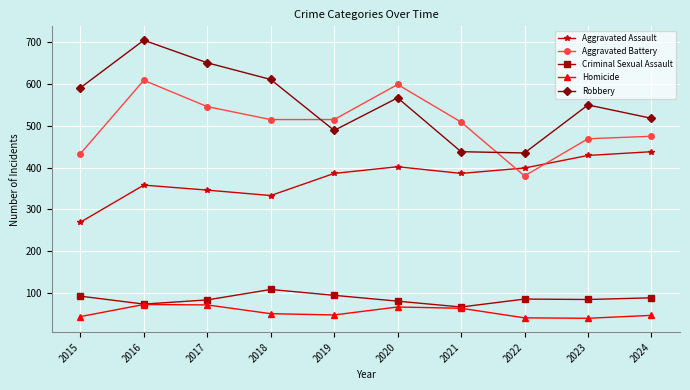

In Robbery, how many points are higher than both neighbors (excluding endpoints)?

3